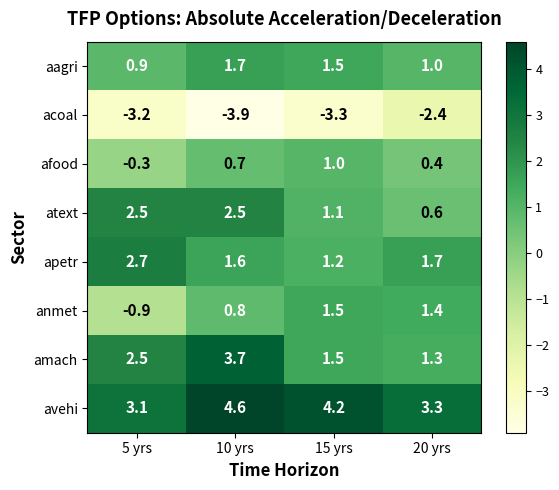

Rank the series by their maximum value, from highest to lowest.

avehi, amach, apetr, atext, aagri, anmet, afood, acoal